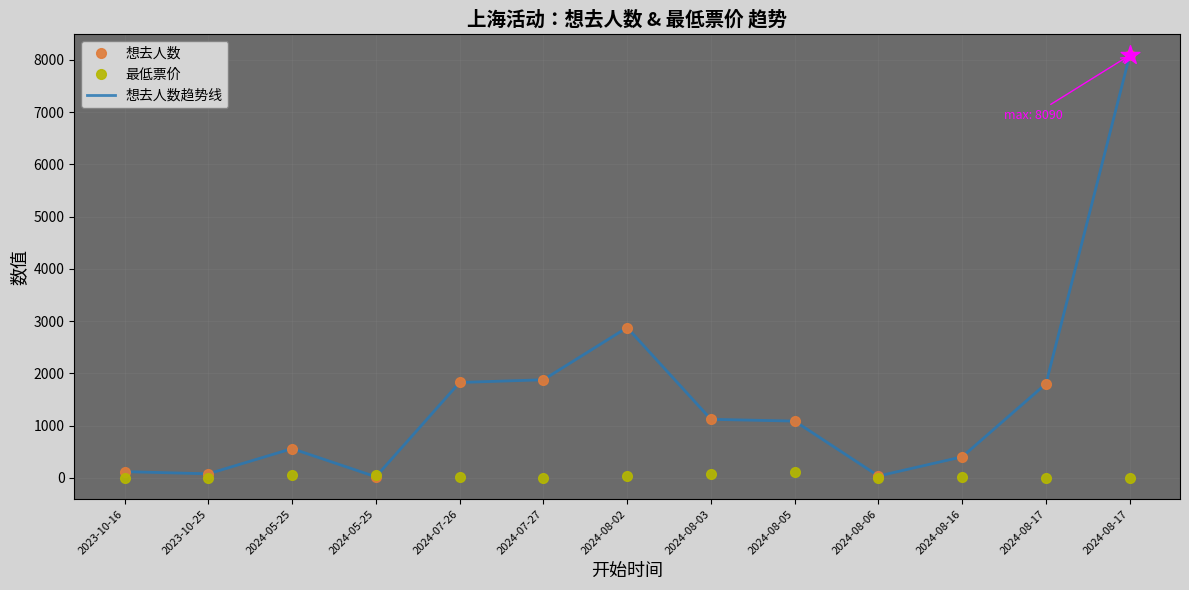

Which series has the largest total across all categories?

想去人数